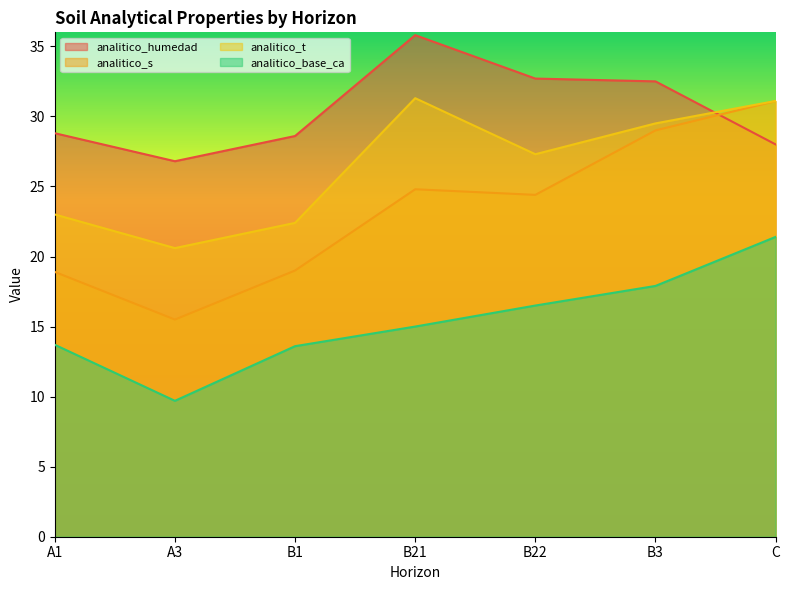

Does the chart have visible grid lines?

No